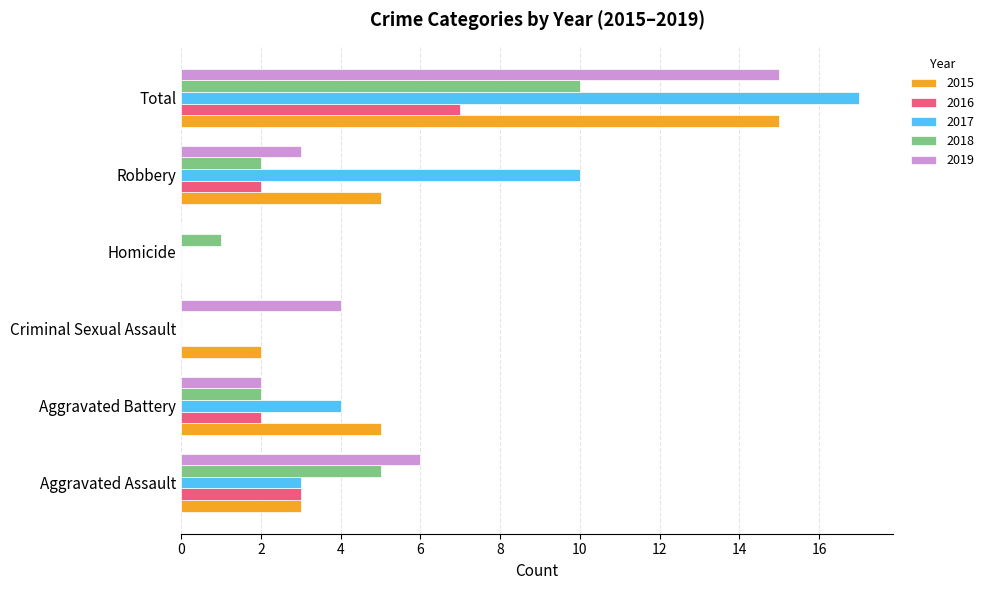

True or false: 2019 has a value of 15 at Total.

True